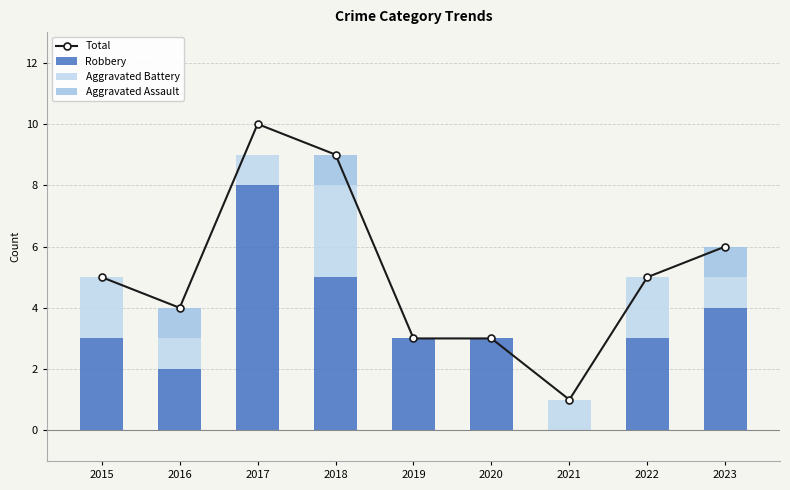

What are all the series names shown in the legend?

Total, Robbery, Aggravated Battery, Aggravated Assault